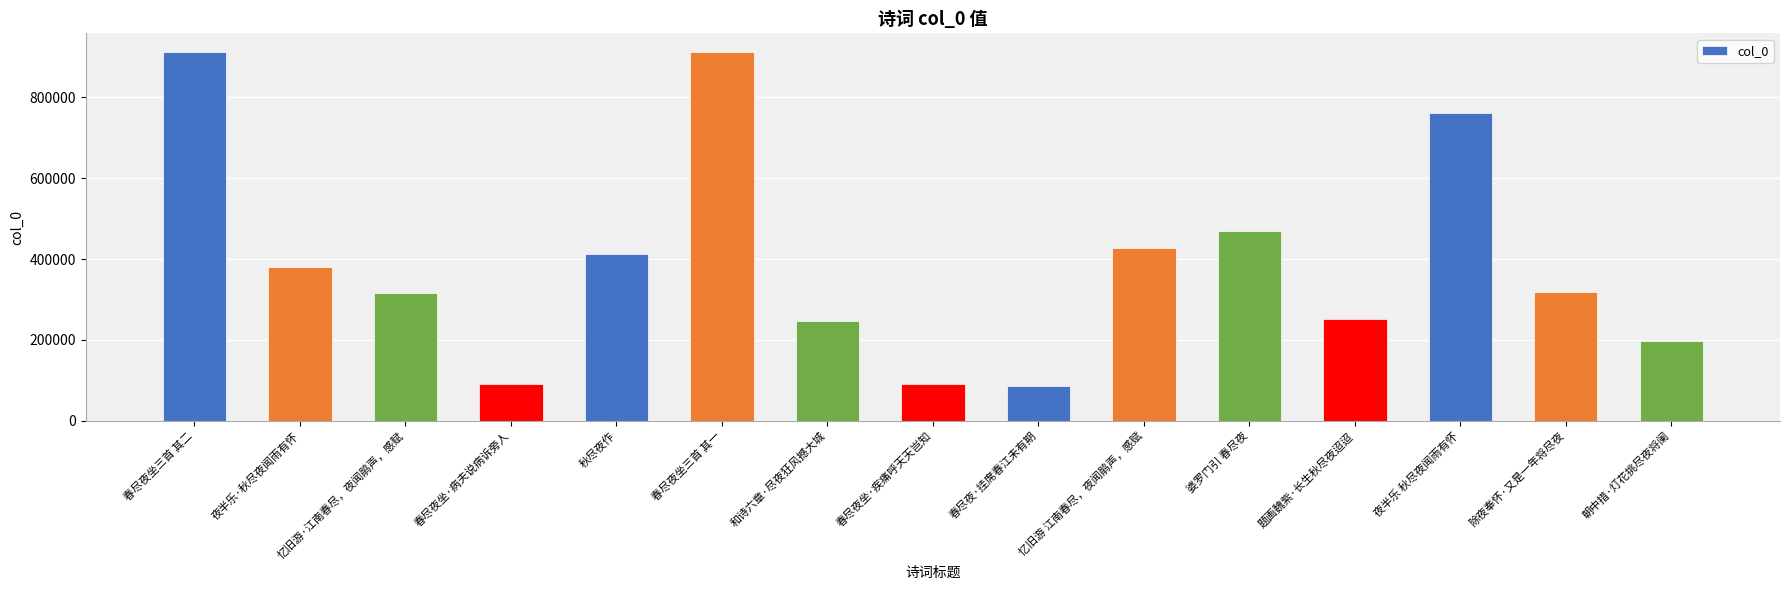

What is the ratio of the value at 和诗六章·尽夜狂风撼大城 to the value at 忆旧游 江南春尽，夜闻鹃声，感赋?

0.6